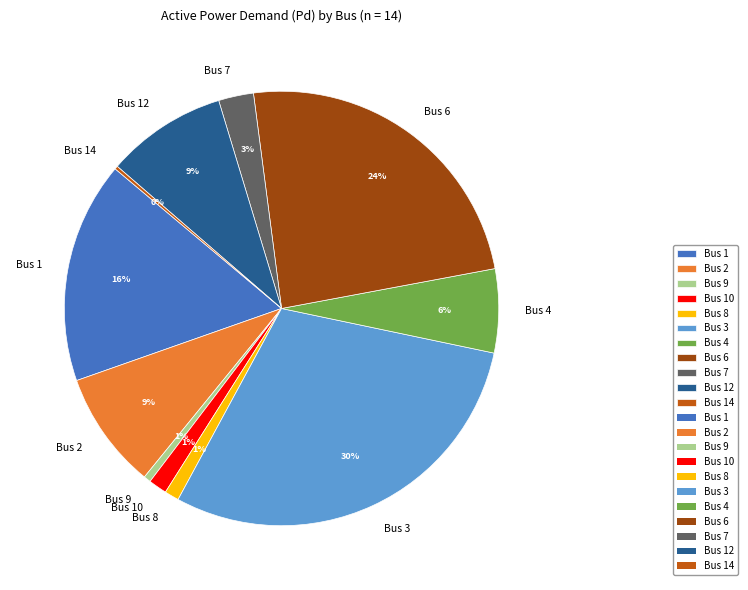

Is Bus 1 the majority of the pie?

No